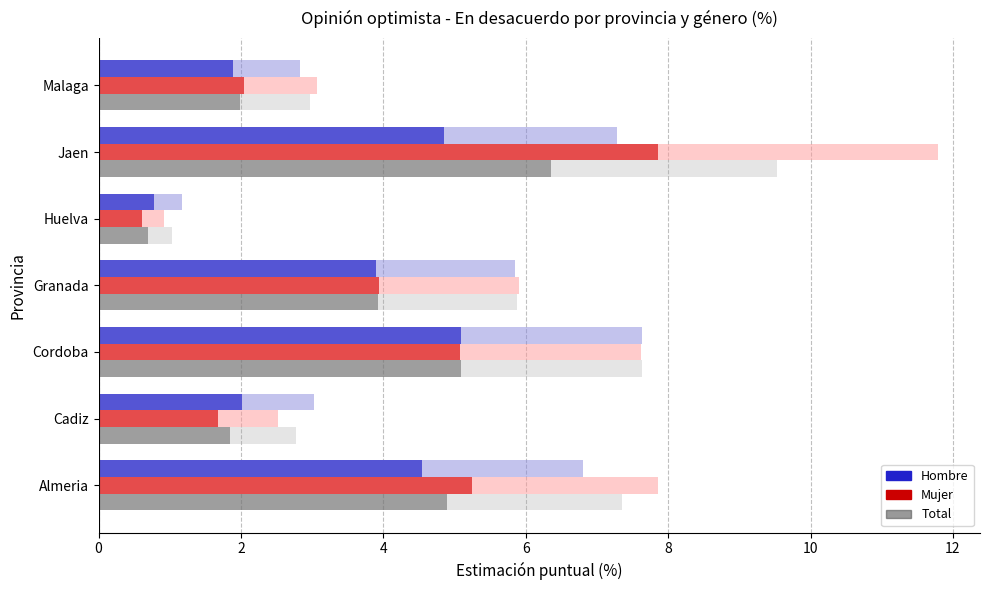

What is the difference between the maximum and second lowest values in the Mujer series?

6.2